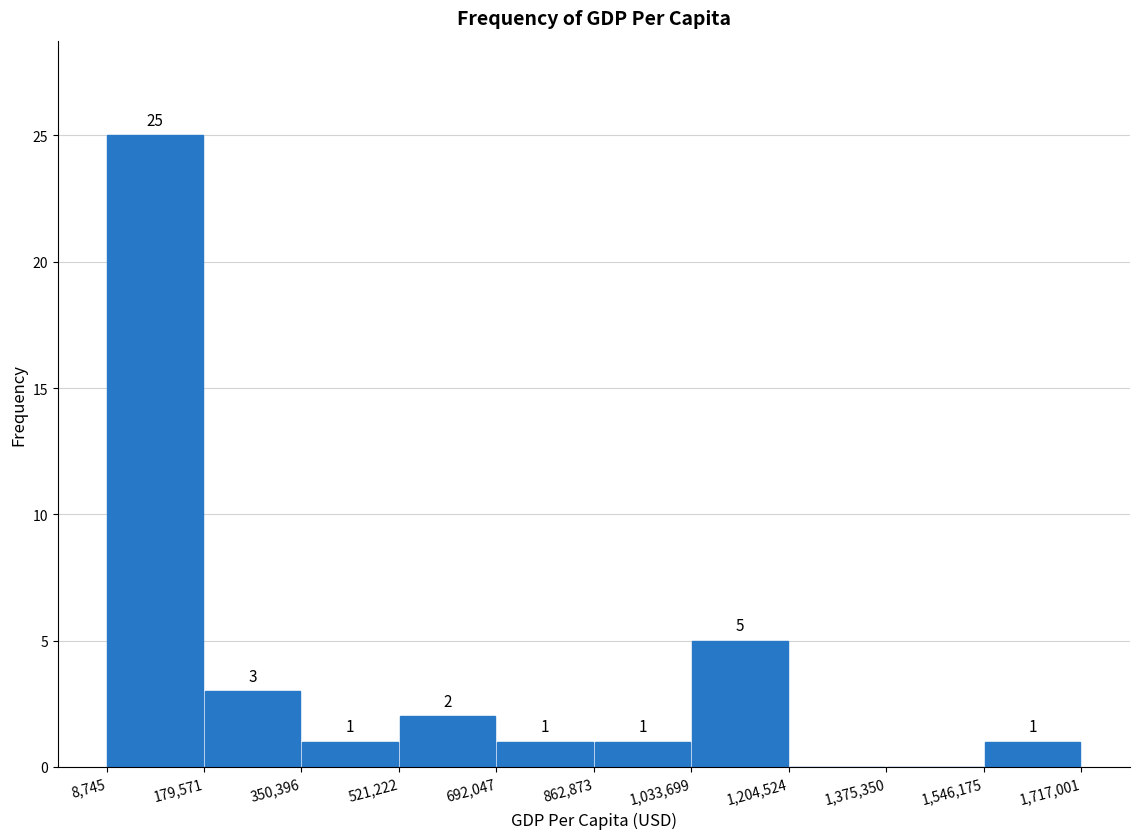

Over which range of the x-axis is the bar tallest?

8,745 to 179,571